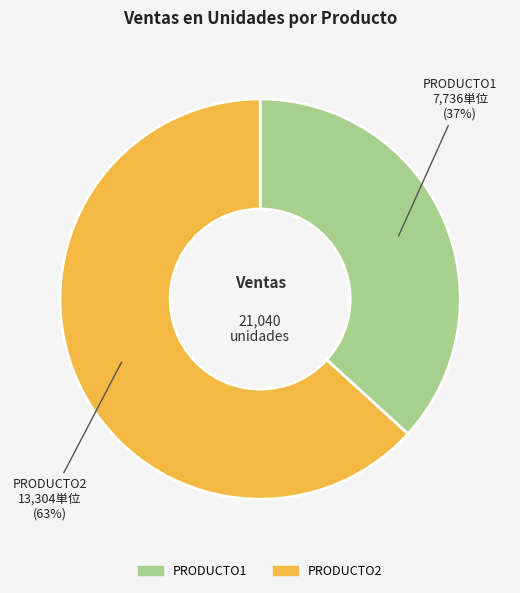

Rank the categories by value from lowest to highest.

PRODUCTO1, PRODUCTO2